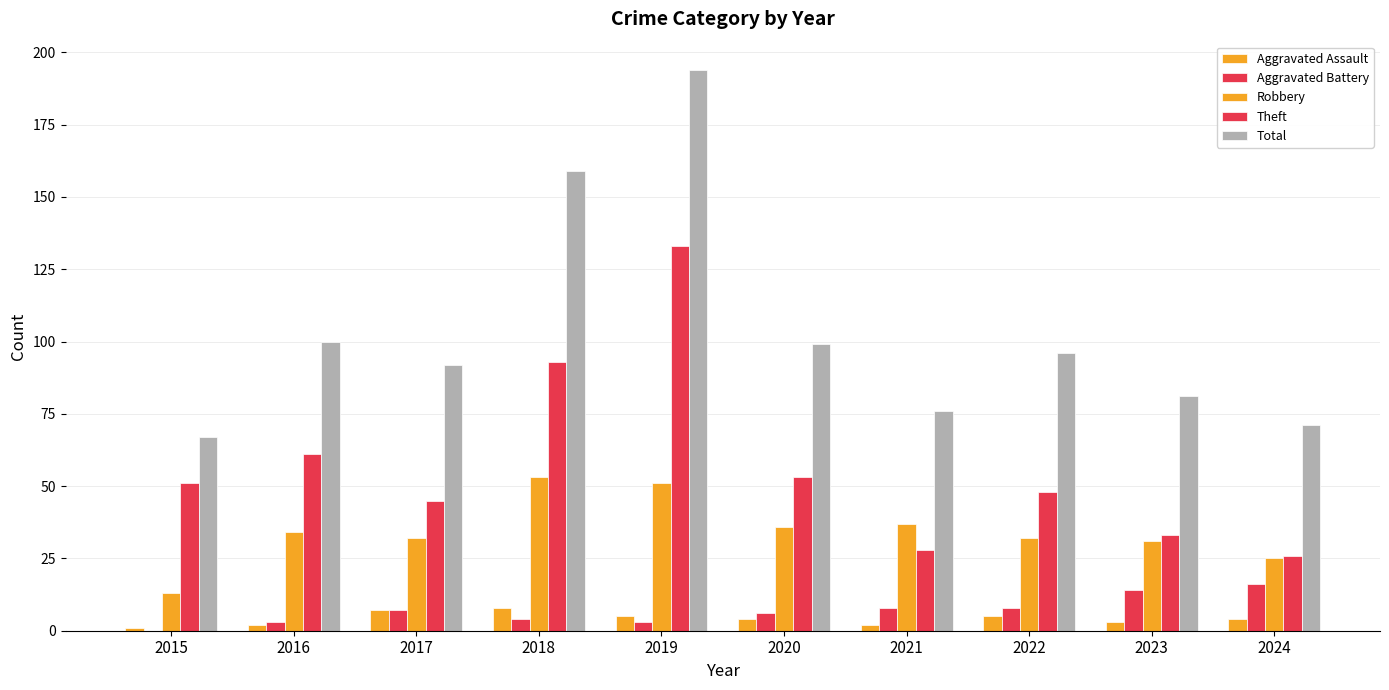

How many groups of bars are there?

10